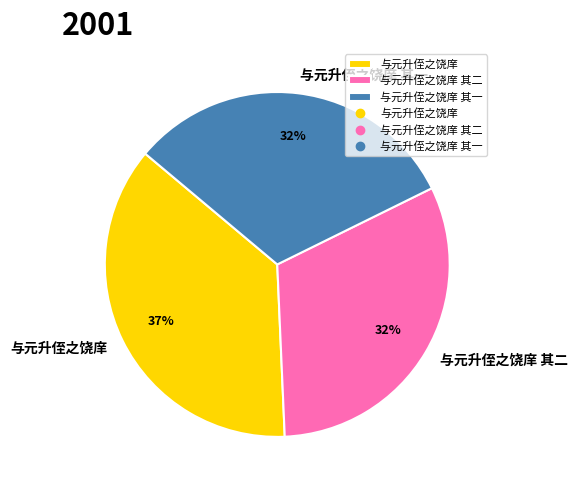

Which slice is the largest?

与元升侄之饶庠